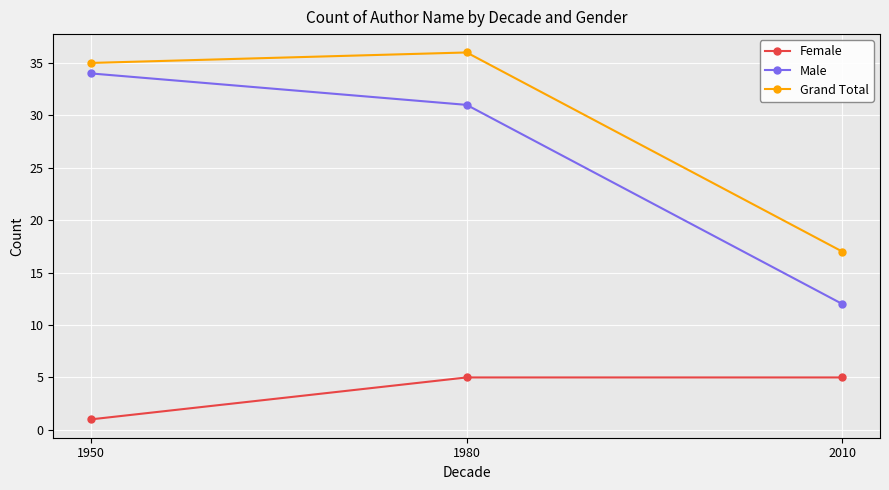

Is this an area chart (filled region under the line)?

No